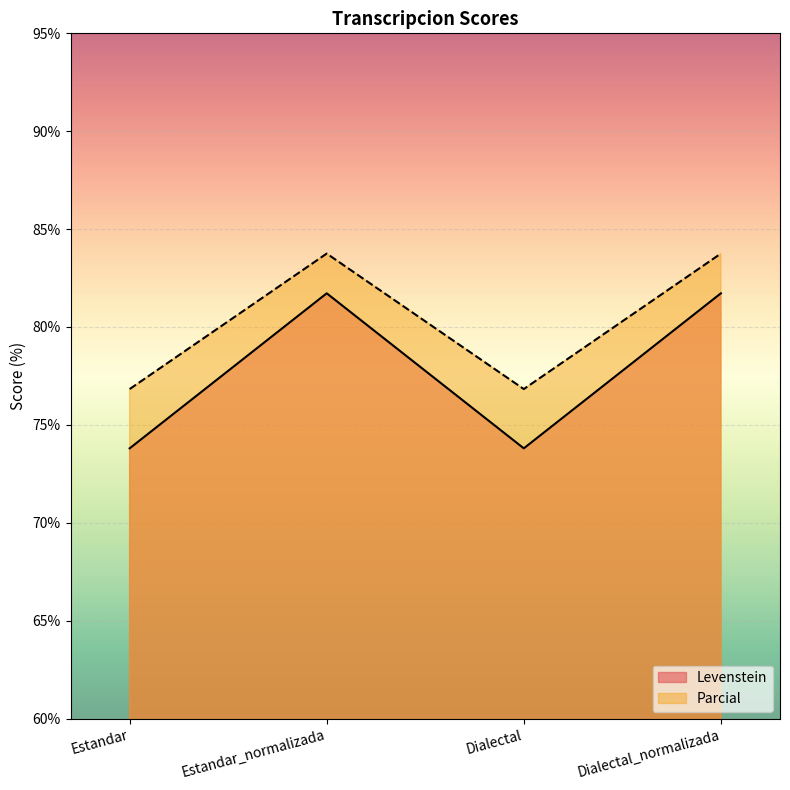

True or false: Levenstein has more than 2 interior local peaks.

False